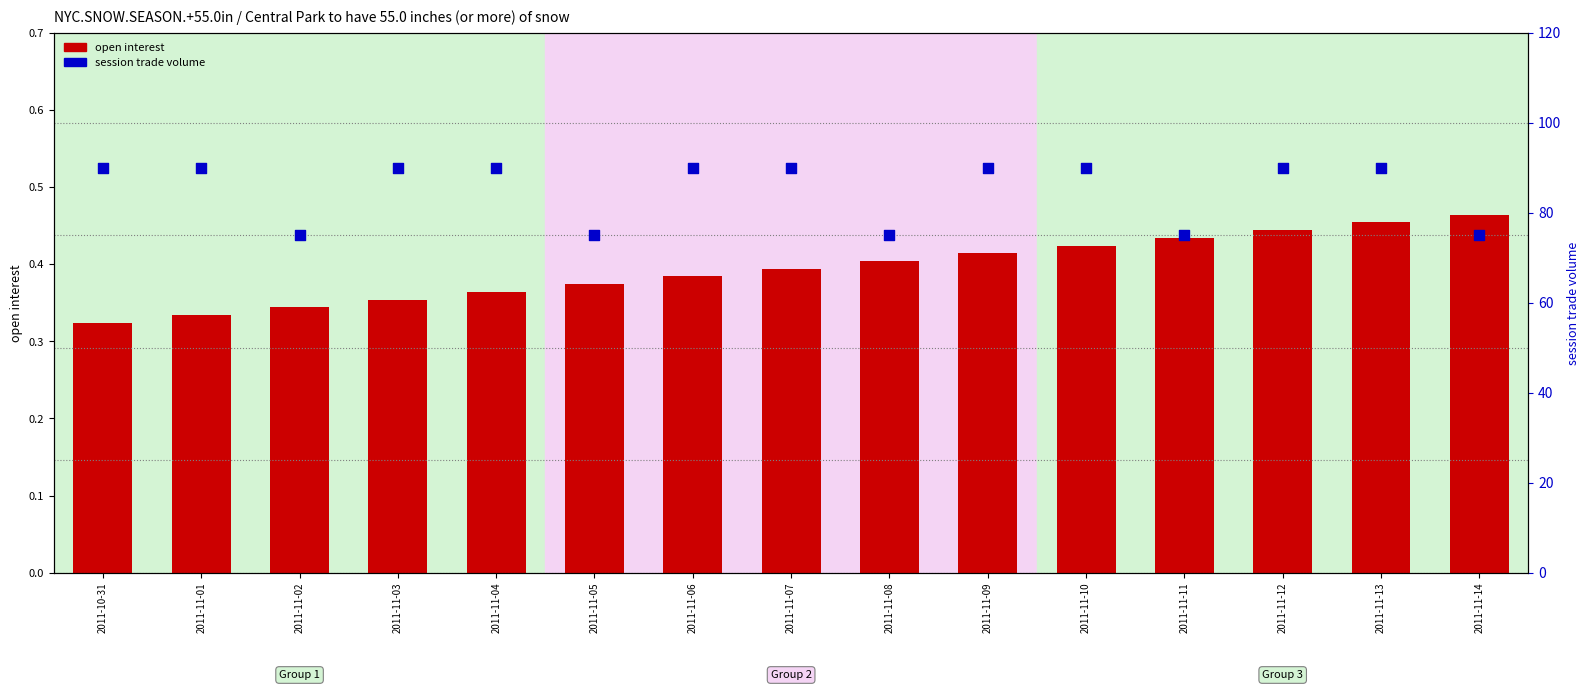

Which series has the largest total across all categories?

session trade volume